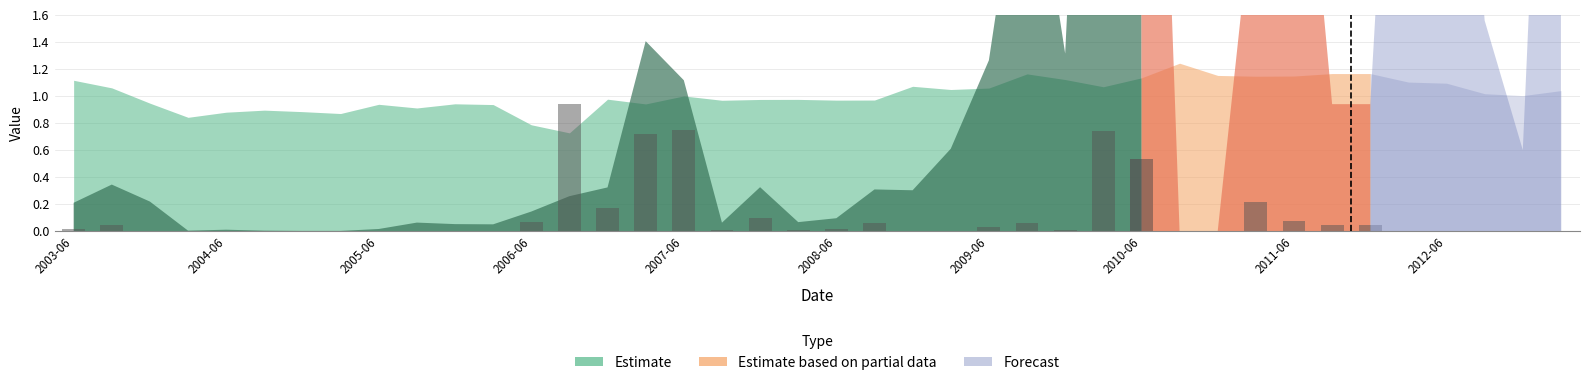

What is the value of the pvalue_alpha bar at the 39th from the left?

0.1